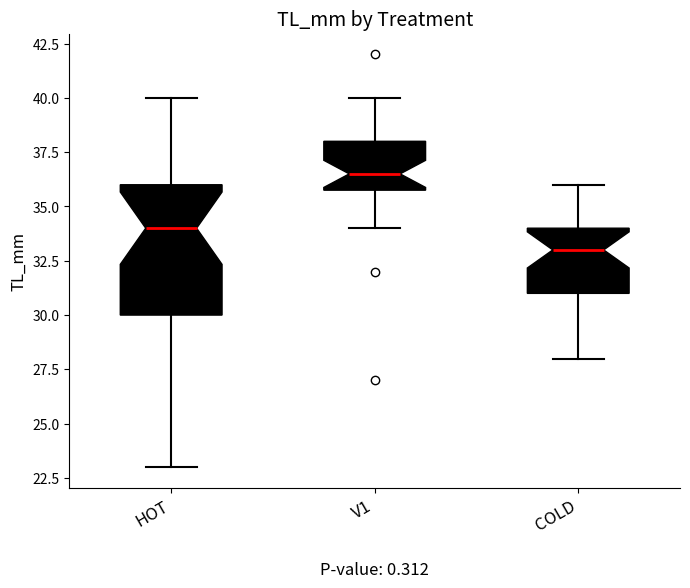

Reading left to right, transcribe this box plot: for each box, give where its median line is, the range the box spans, and where its two whiskers end, as read against the y-axis. The values are not printed on the chart, so give them approximately, as read against the axis.

HOT: median 34.0, box 30.0 to 36.0, whiskers 23.0 to 40.0
V1: median 36.5, box 36.0 to 38.0, whiskers 34.0 to 40.0
COLD: median 33.0, box 31.0 to 34.0, whiskers 28.0 to 36.0